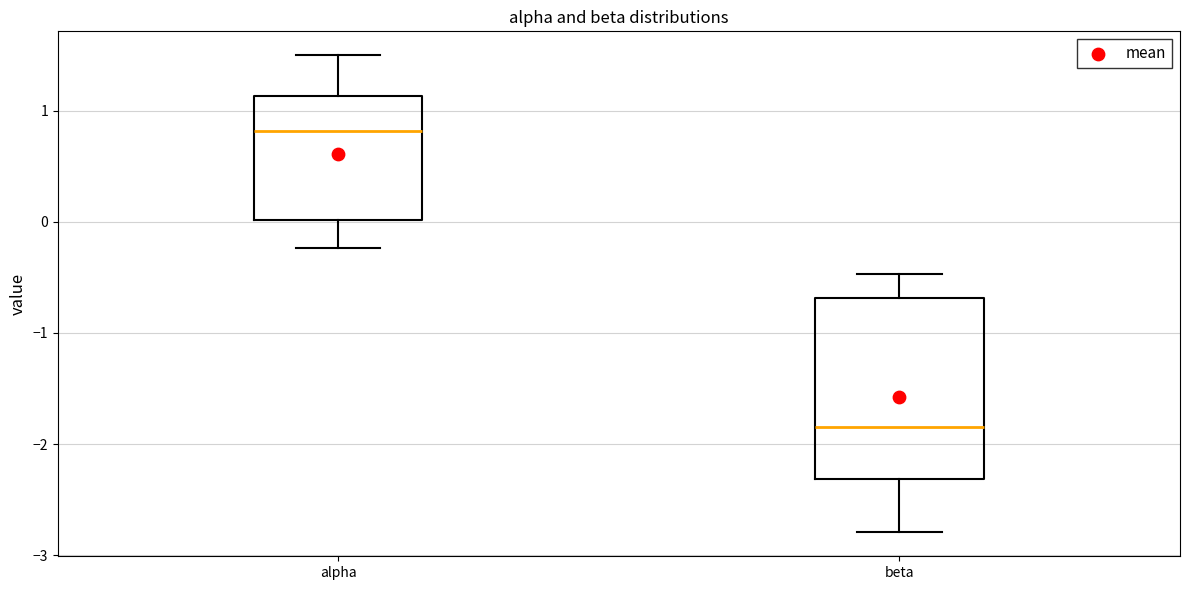

Reading left to right, transcribe this box plot: for each box, give where its median line is, the range the box spans, and where its two whiskers end, as read against the y-axis. The values are not printed on the chart, so give them approximately, as read against the axis.

alpha: median 0.8, box 0.0 to 1.1, whiskers -0.2 to 1.5
beta: median -1.8, box -2.3 to -0.7, whiskers -2.8 to -0.5